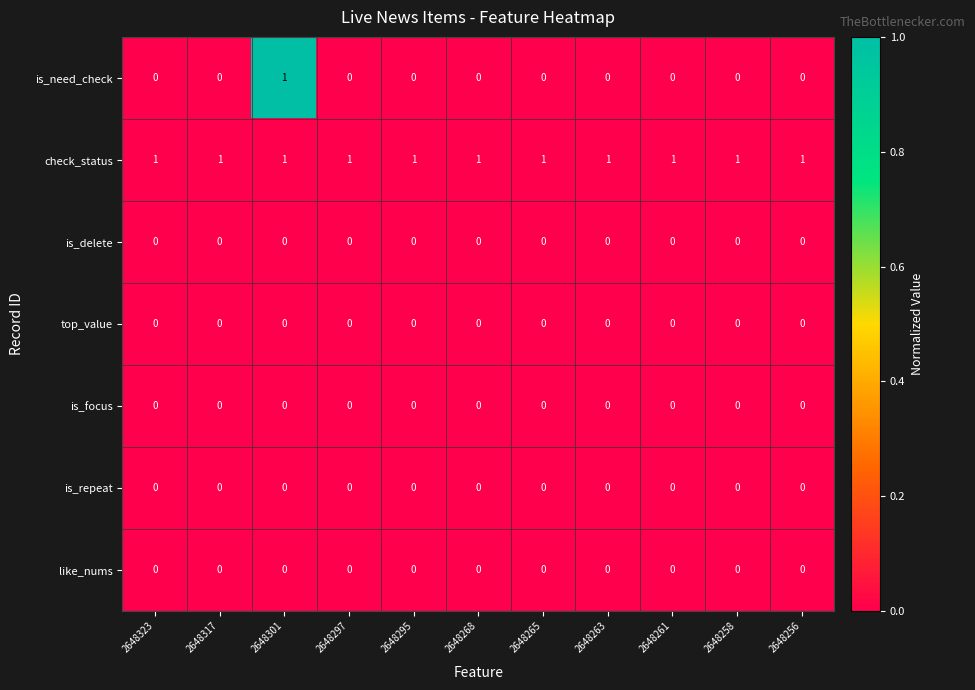

What is the sum of all check_status values?

11